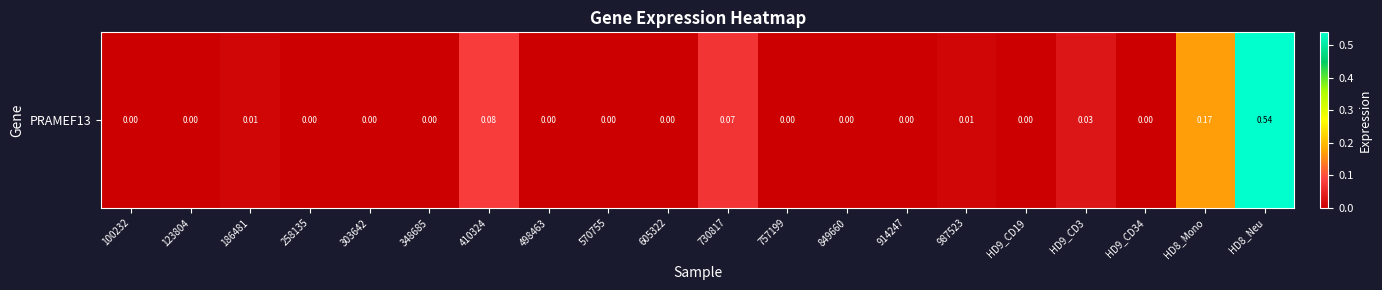

Count the number of values greater than 0.

7